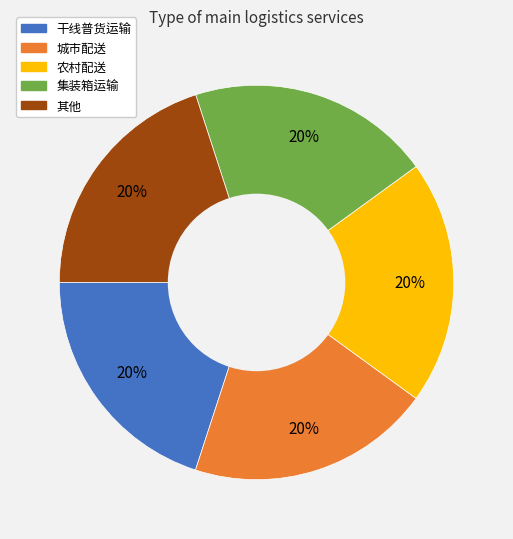

To the nearest percent, what is the average slice percentage?

20%